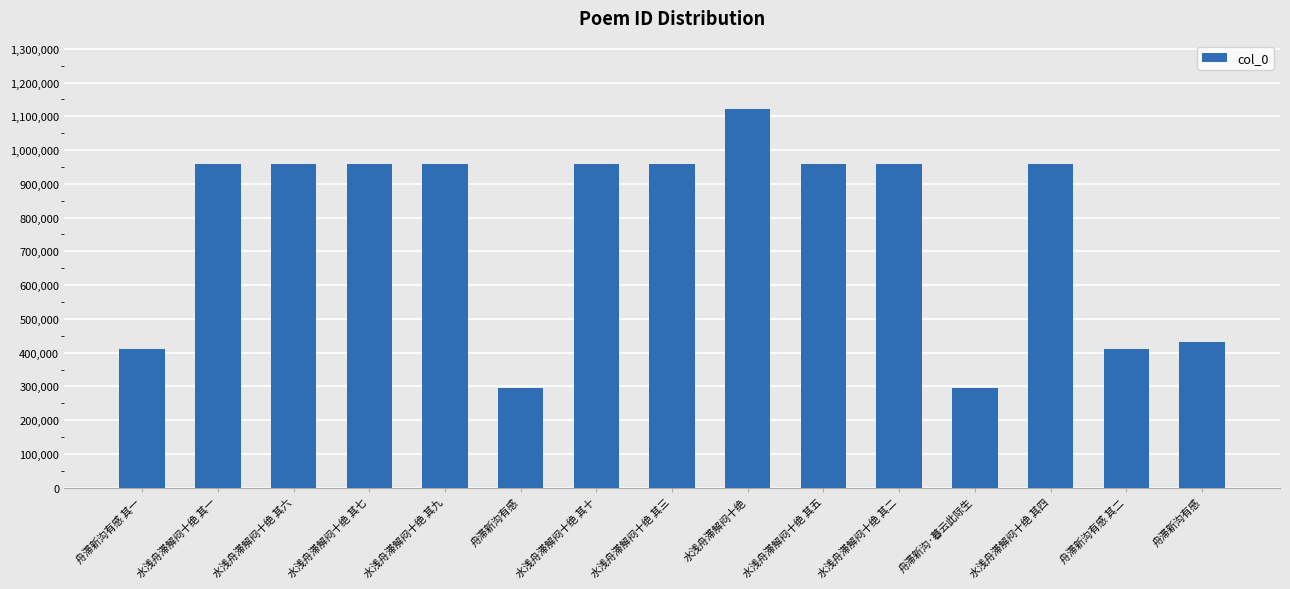

Read the value at 水浅舟滞解闷十绝 其三.

959315